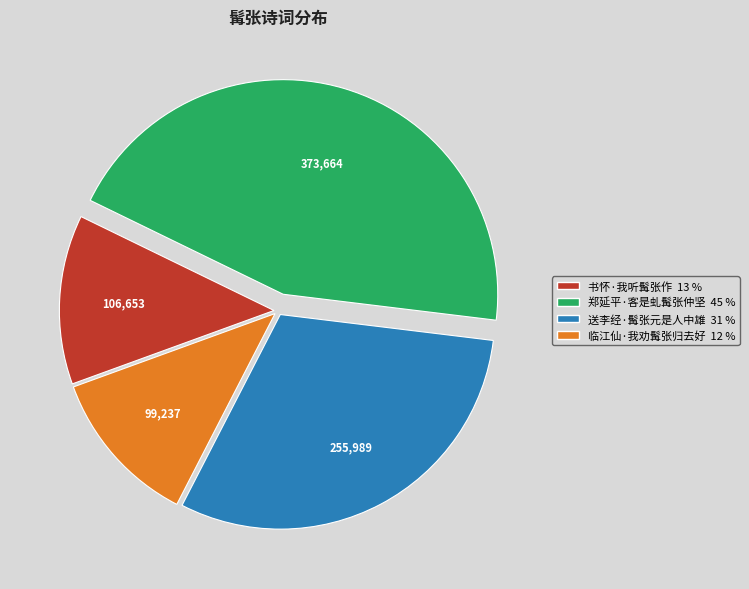

Which slice is the largest?

郑延平·客是虬髯张仲坚